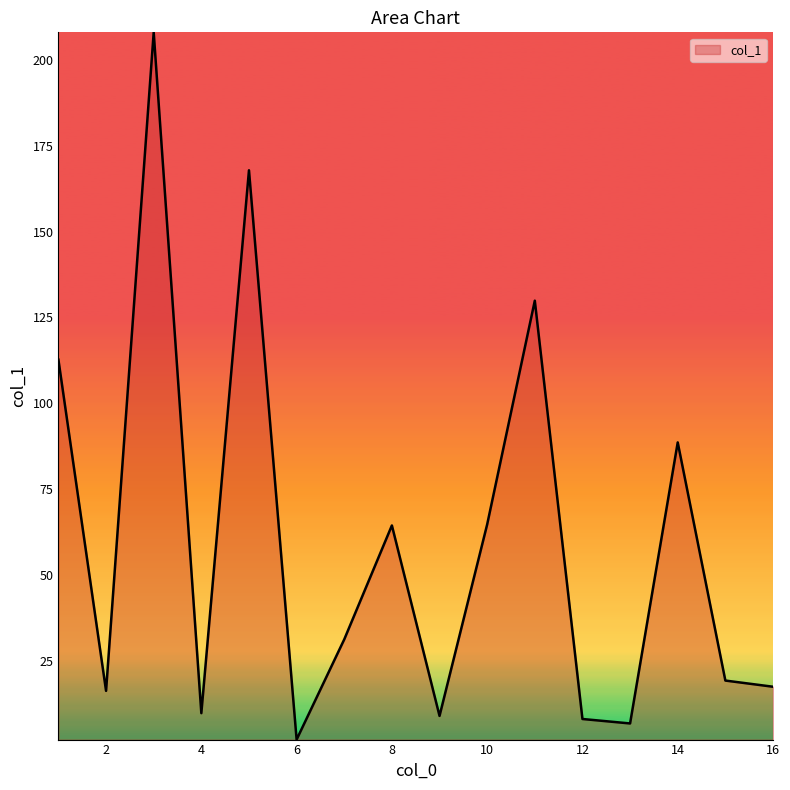

What is the difference between the maximum and minimum values?

206.1